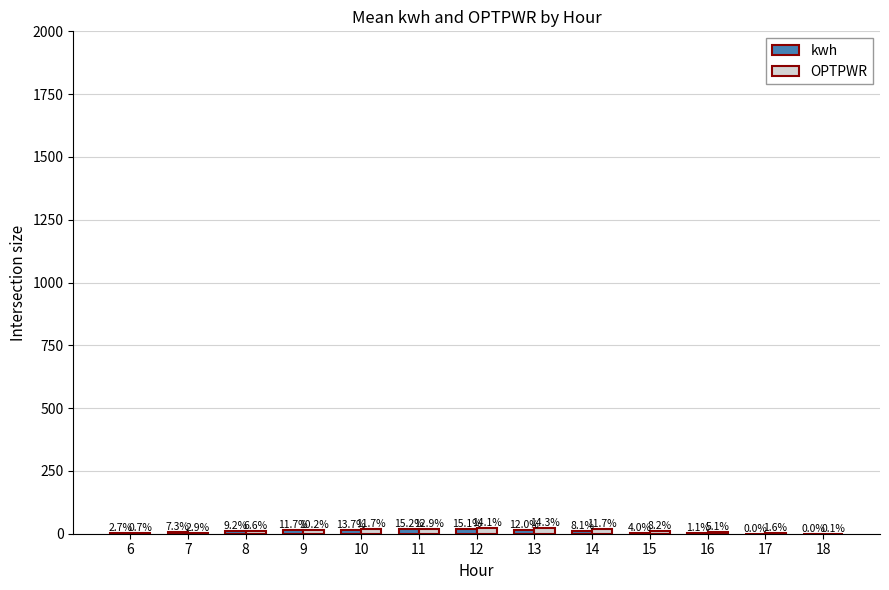

What is the difference between the second highest and minimum values in the kwh series?

17.4